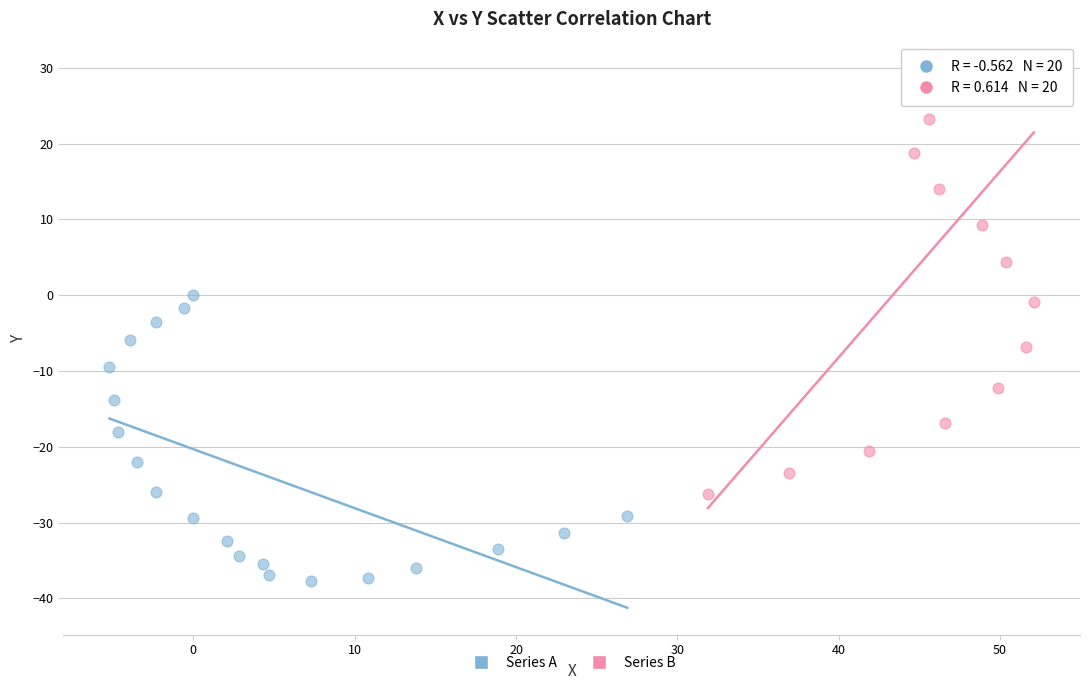

Which series has the widest spread of Y values?

Series B